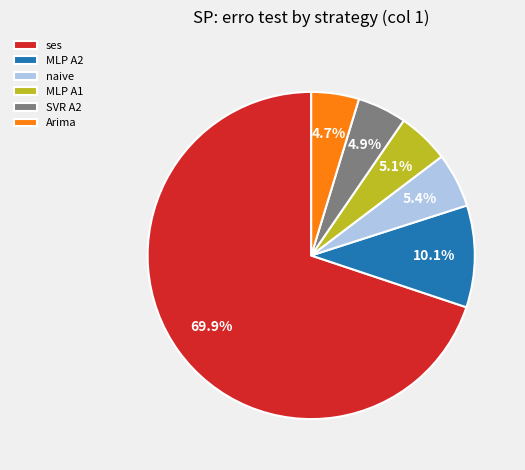

Which category has the biggest portion of the pie?

ses